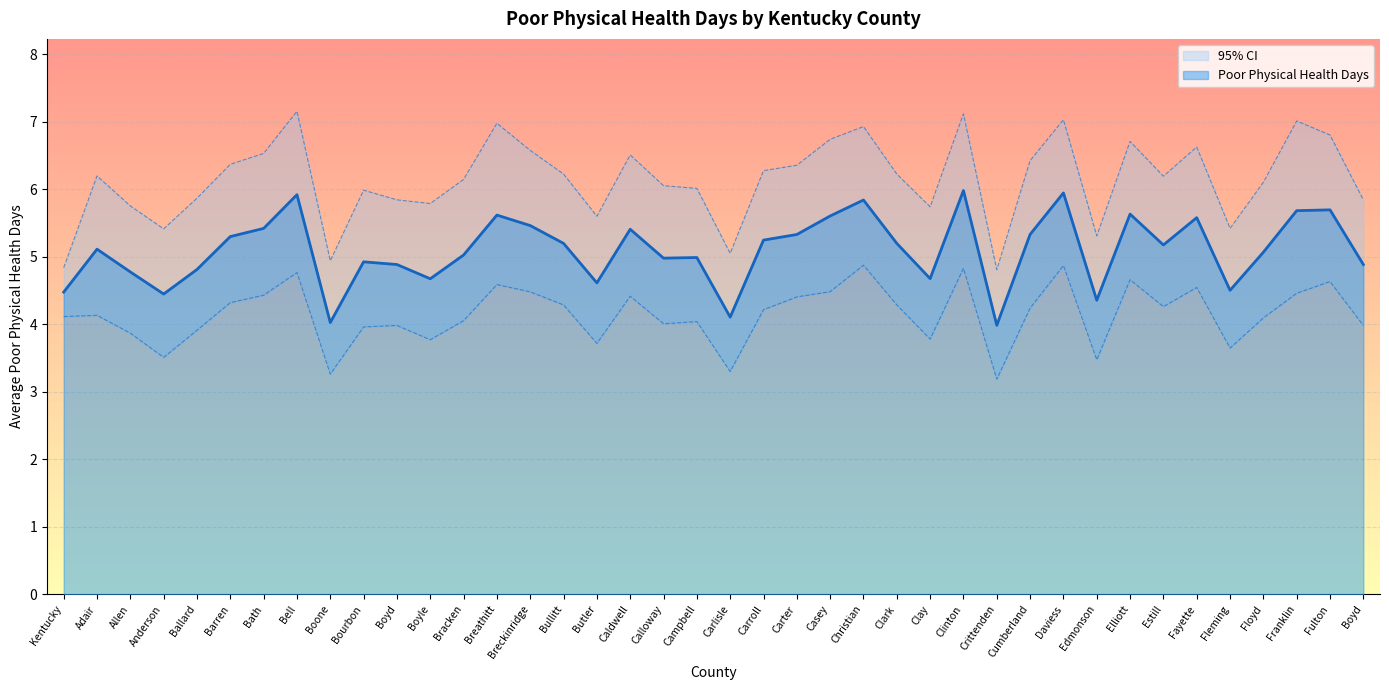

What is the difference between the Poor Physical Health Days values at Bourbon and Kentucky?

0.4